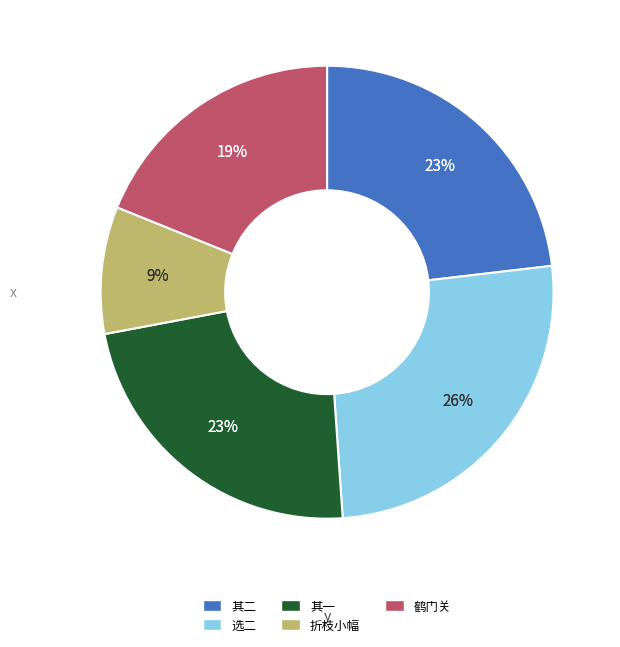

To the nearest percent, what percentage of the pie is 题李约庵观察见寄所画梅花折枝小幅赠汪星原紫澜八首（选二） 其一?

23%